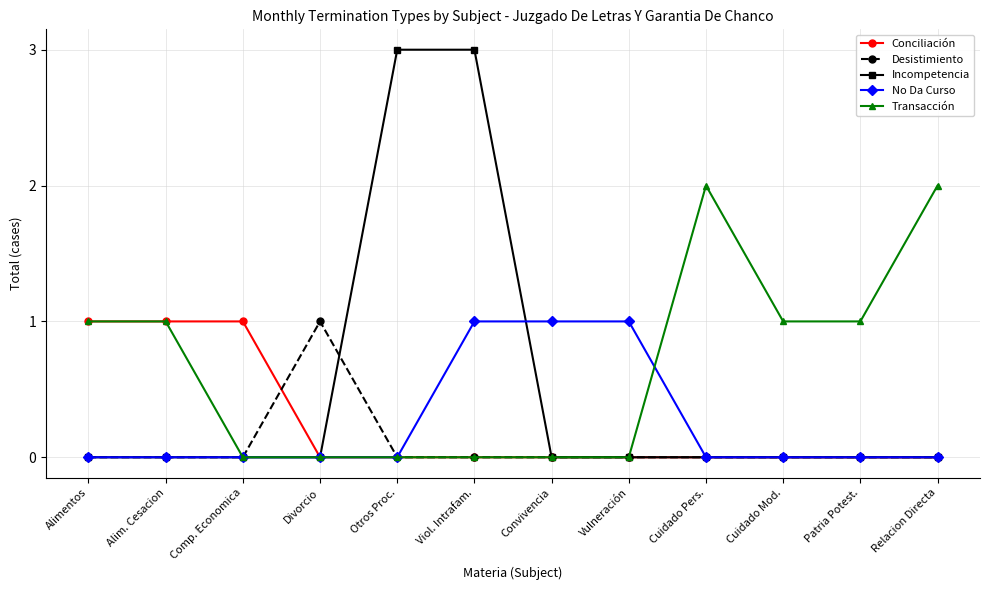

What is the difference between the maximum and minimum values in the Conciliación series?

1